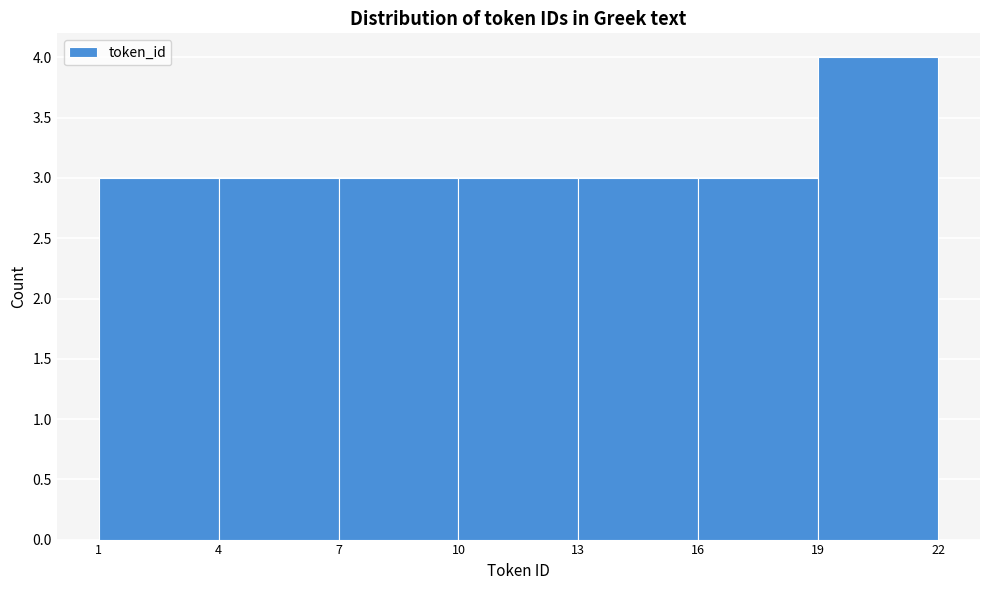

Reading left to right, transcribe this chart: for each bar, give the range it covers on the x-axis and its height. The values are not printed on the chart, so give them approximately, as read against the axis.

1 to 4: 3
4 to 7: 3
7 to 10: 3
10 to 13: 3
13 to 16: 3
16 to 19: 3
19 to 22: 4